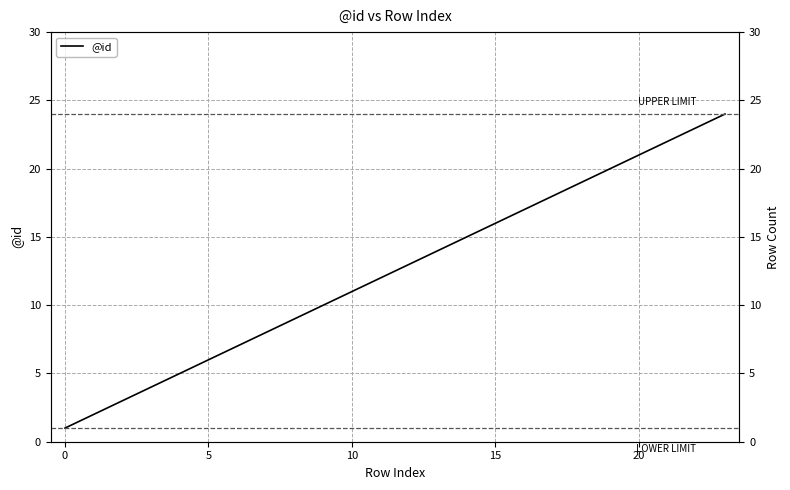

What is the difference between the maximum and second lowest values?

22